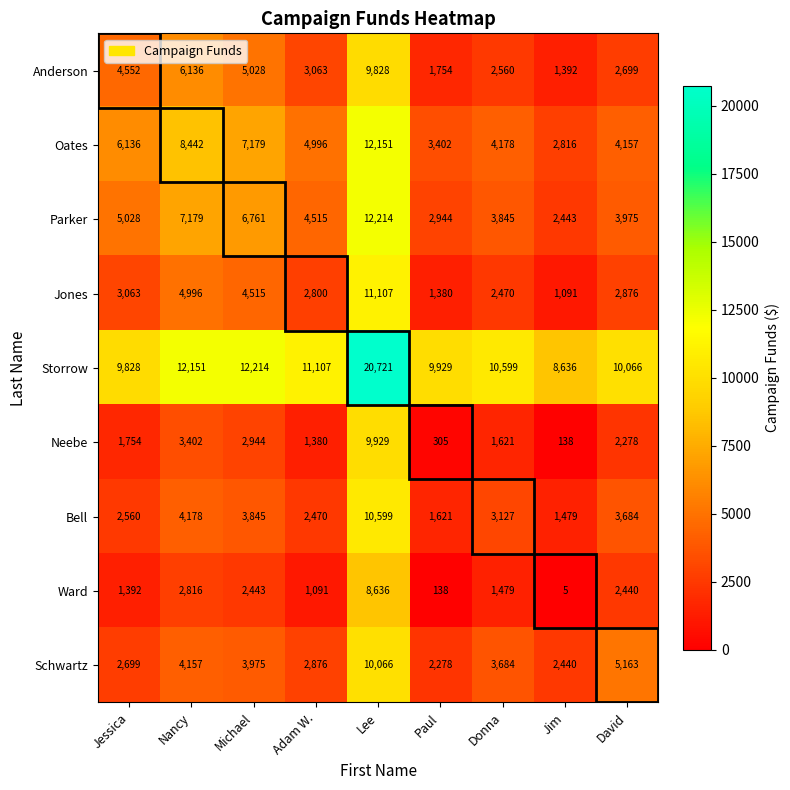

Where is Storrow nearest to the value 14678?

Michael